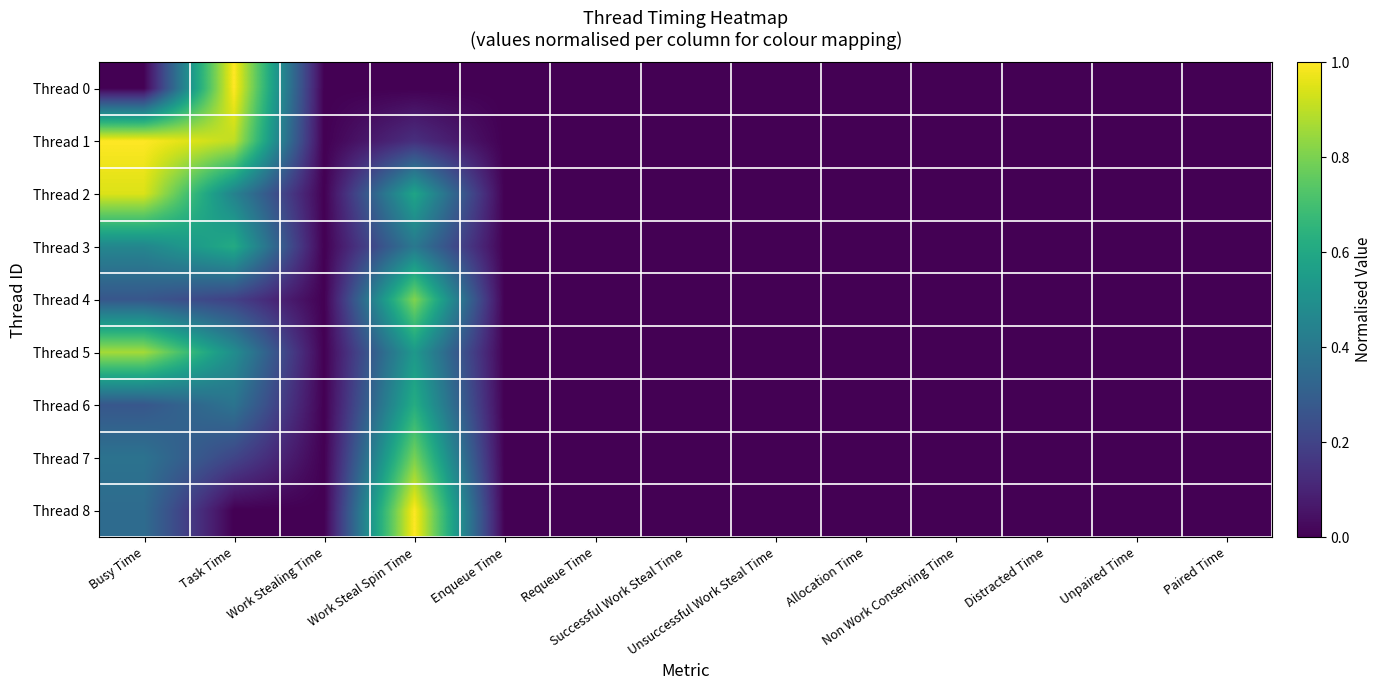

Reading left to right, what are all the values shown in this chart?

Thread 0: Busy Time=0.0	Task Time=1.0	Work Stealing Time=0.0	Work Steal Spin Time=0.0	Enqueue Time=0.0	Requeue Time=0.0	Successful Work Steal Time=0.0	Unsuccessful Work Steal Time=0.0	Allocation Time=0.0	Non Work Conserving Time=0.0	Distracted Time=0.0	Unpaired Time=0.0	Paired Time=0.0
Thread 1: Busy Time=1.0	Task Time=0.9	Work Stealing Time=0.0	Work Steal Spin Time=0.1	Enqueue Time=0.0	Requeue Time=0.0	Successful Work Steal Time=0.0	Unsuccessful Work Steal Time=0.0	Allocation Time=0.0	Non Work Conserving Time=0.0	Distracted Time=0.0	Unpaired Time=0.0	Paired Time=0.0
Thread 2: Busy Time=0.9	Task Time=0.4	Work Stealing Time=0.0	Work Steal Spin Time=0.6	Enqueue Time=0.0	Requeue Time=0.0	Successful Work Steal Time=0.0	Unsuccessful Work Steal Time=0.0	Allocation Time=0.0	Non Work Conserving Time=0.0	Distracted Time=0.0	Unpaired Time=0.0	Paired Time=0.0
Thread 3: Busy Time=0.5	Task Time=0.6	Work Stealing Time=0.0	Work Steal Spin Time=0.4	Enqueue Time=0.0	Requeue Time=0.0	Successful Work Steal Time=0.0	Unsuccessful Work Steal Time=0.0	Allocation Time=0.0	Non Work Conserving Time=0.0	Distracted Time=0.0	Unpaired Time=0.0	Paired Time=0.0
Thread 4: Busy Time=0.3	Task Time=0.2	Work Stealing Time=0.0	Work Steal Spin Time=0.8	Enqueue Time=0.0	Requeue Time=0.0	Successful Work Steal Time=0.0	Unsuccessful Work Steal Time=0.0	Allocation Time=0.0	Non Work Conserving Time=0.0	Distracted Time=0.0	Unpaired Time=0.0	Paired Time=0.0
Thread 5: Busy Time=0.9	Task Time=0.5	Work Stealing Time=0.0	Work Steal Spin Time=0.5	Enqueue Time=0.0	Requeue Time=0.0	Successful Work Steal Time=0.0	Unsuccessful Work Steal Time=0.0	Allocation Time=0.0	Non Work Conserving Time=0.0	Distracted Time=0.0	Unpaired Time=0.0	Paired Time=0.0
Thread 6: Busy Time=0.3	Task Time=0.4	Work Stealing Time=0.0	Work Steal Spin Time=0.6	Enqueue Time=0.0	Requeue Time=0.0	Successful Work Steal Time=0.0	Unsuccessful Work Steal Time=0.0	Allocation Time=0.0	Non Work Conserving Time=0.0	Distracted Time=0.0	Unpaired Time=0.0	Paired Time=0.0
Thread 7: Busy Time=0.4	Task Time=0.2	Work Stealing Time=0.0	Work Steal Spin Time=0.8	Enqueue Time=0.0	Requeue Time=0.0	Successful Work Steal Time=0.0	Unsuccessful Work Steal Time=0.0	Allocation Time=0.0	Non Work Conserving Time=0.0	Distracted Time=0.0	Unpaired Time=0.0	Paired Time=0.0
Thread 8: Busy Time=0.4	Task Time=0.0	Work Stealing Time=0.0	Work Steal Spin Time=1.0	Enqueue Time=0.0	Requeue Time=0.0	Successful Work Steal Time=0.0	Unsuccessful Work Steal Time=0.0	Allocation Time=0.0	Non Work Conserving Time=0.0	Distracted Time=0.0	Unpaired Time=0.0	Paired Time=0.0